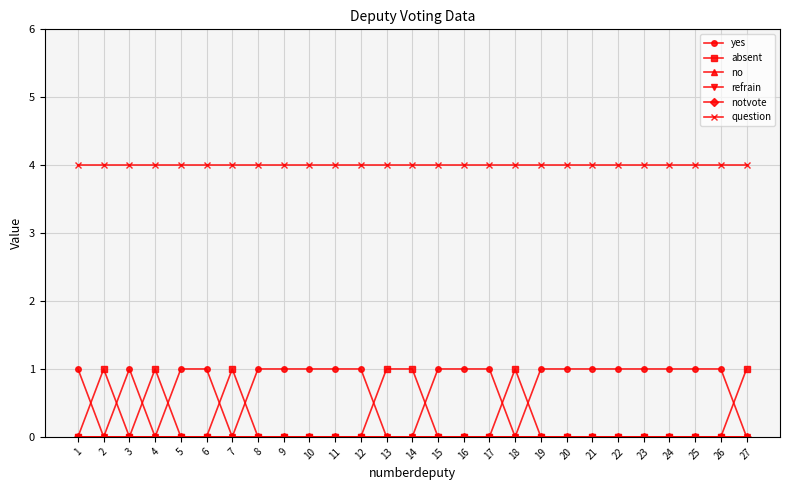

What is the total value across all series at 27?

5